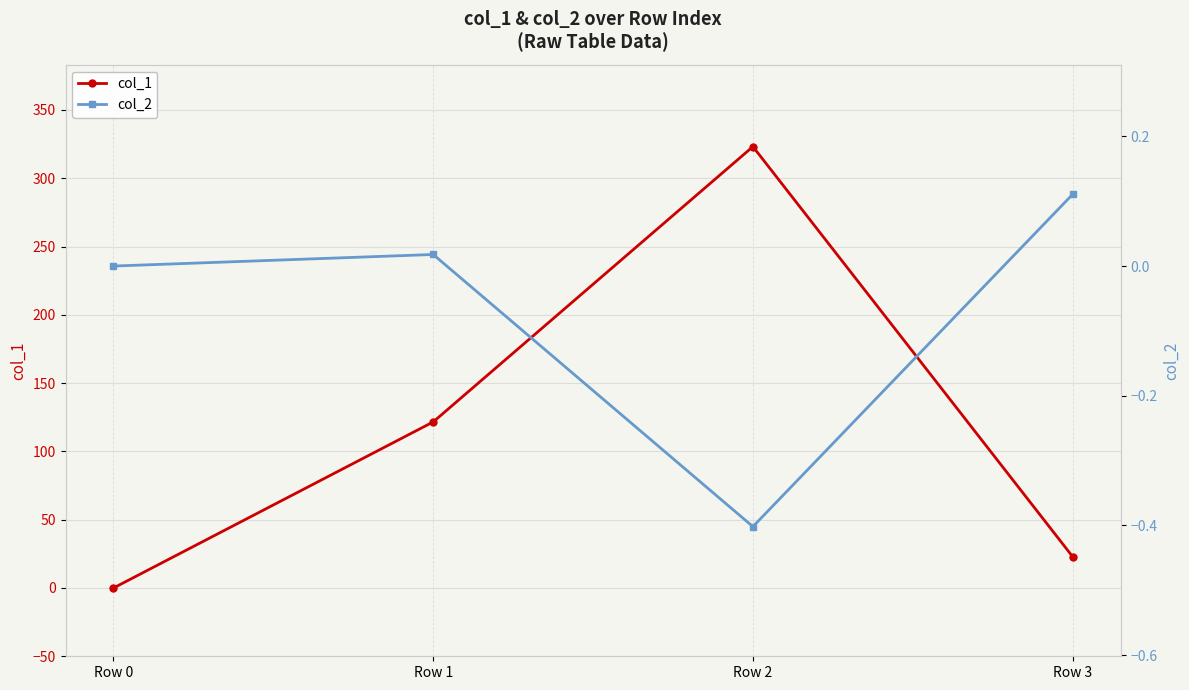

Reading left to right, extract all data points from this chart.

col_1: 0.0	121.6	323.2	22.9
col_2: 0.0	0.0	-0.4	0.1